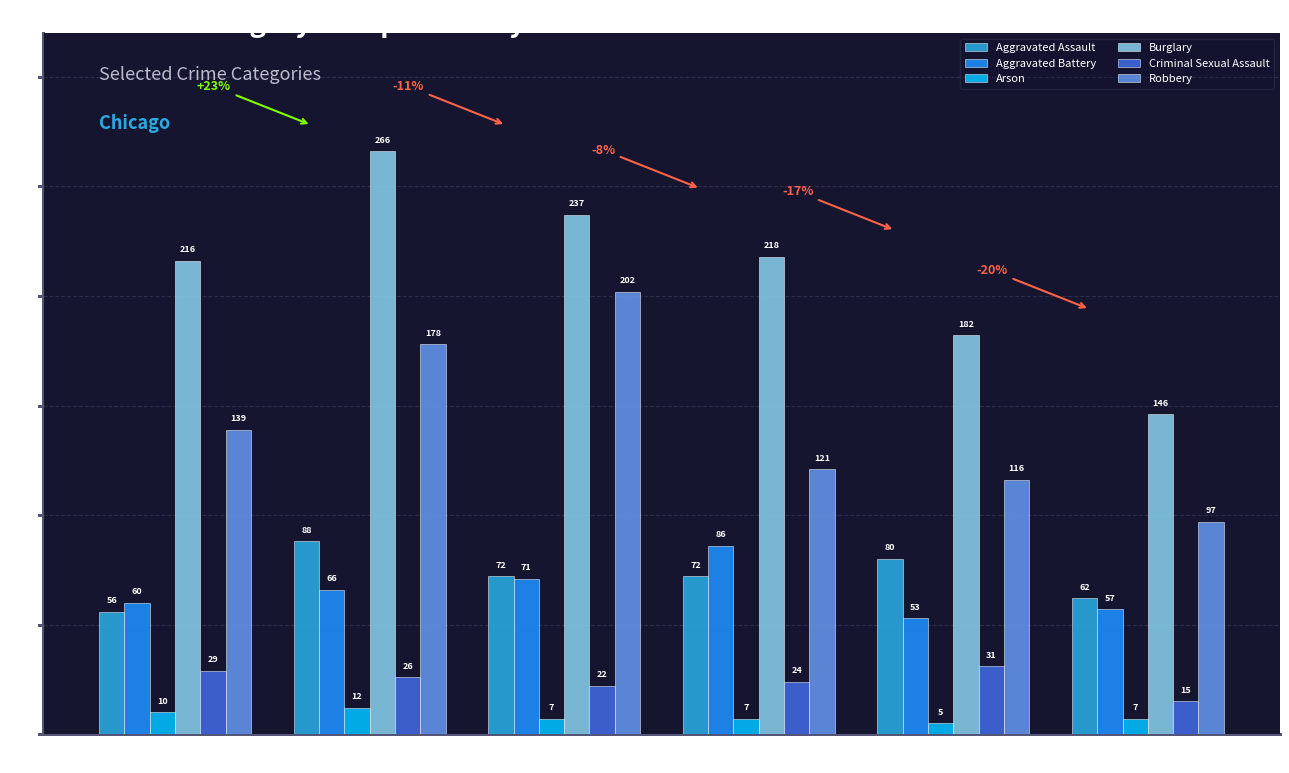

At 2016, list the series in order from smallest to largest.

Arson, Criminal Sexual Assault, Aggravated Battery, Aggravated Assault, Robbery, Burglary